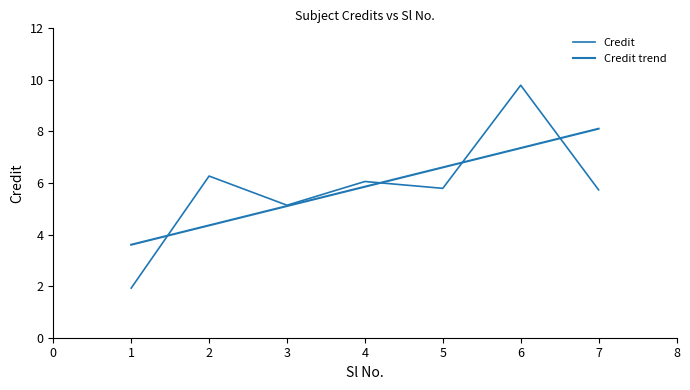

What is the difference between the values at 6 and 5?

4.0